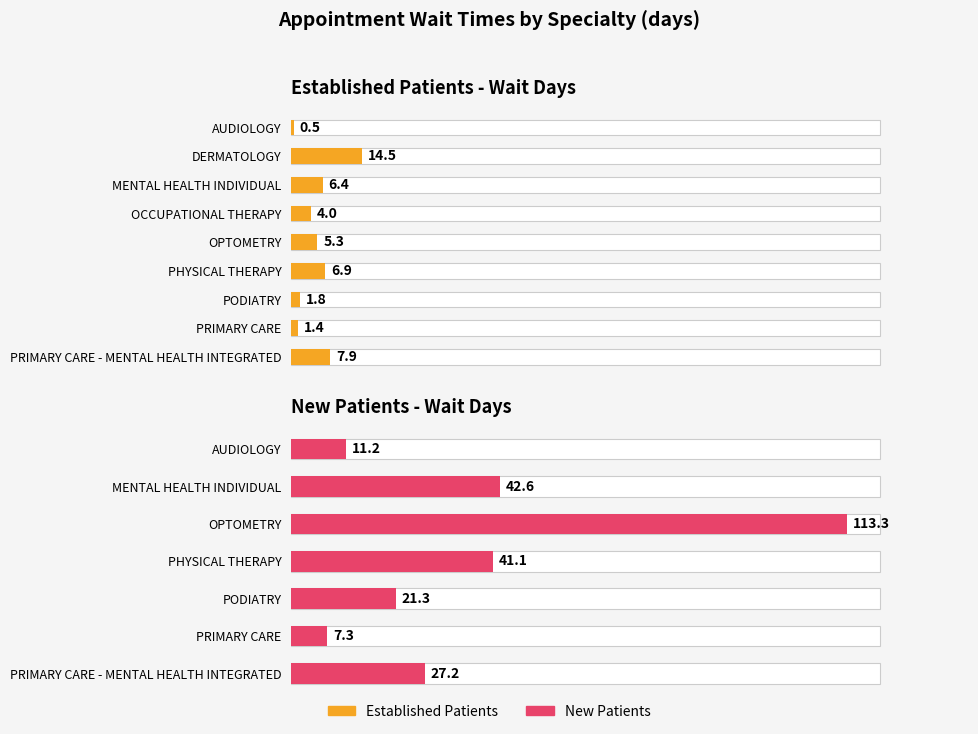

Rank the categories by value from lowest to highest.

PRIMARY CARE, AUDIOLOGY, PODIATRY, PRIMARY CARE - MENTAL HEALTH INTEGRATED, PHYSICAL THERAPY, MENTAL HEALTH INDIVIDUAL, OPTOMETRY